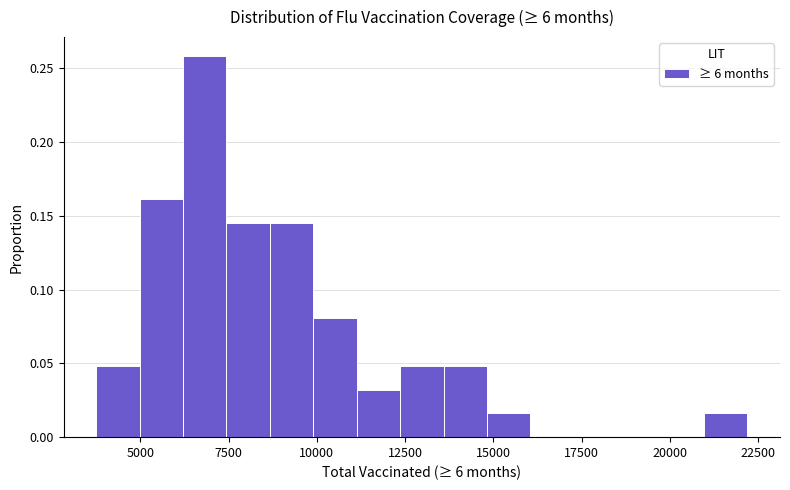

Read against the x-axis, roughly where is the centre of the tallest bar?

7000